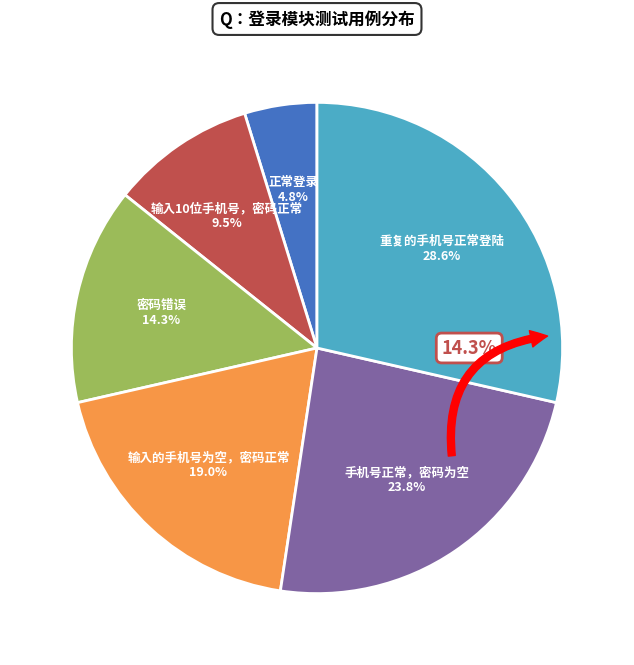

How many segments does this pie chart have?

6